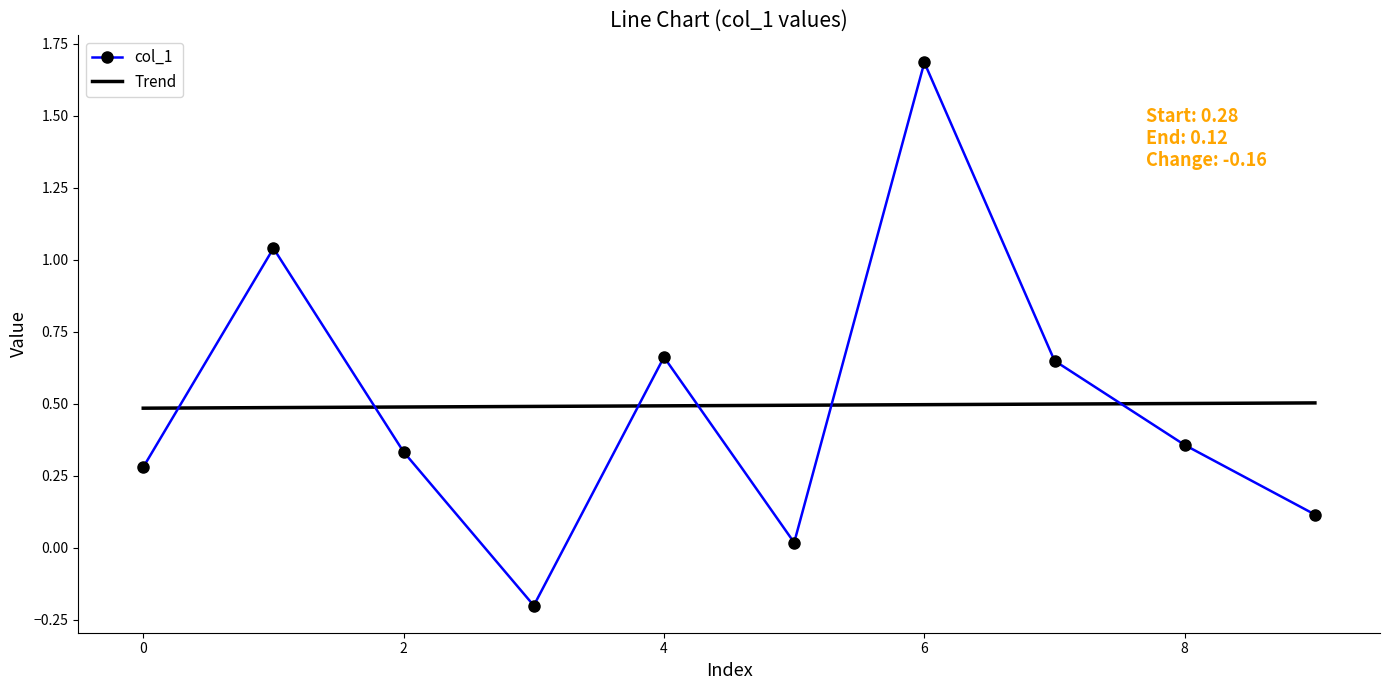

How many intersections are there between Trend and col_1?

6